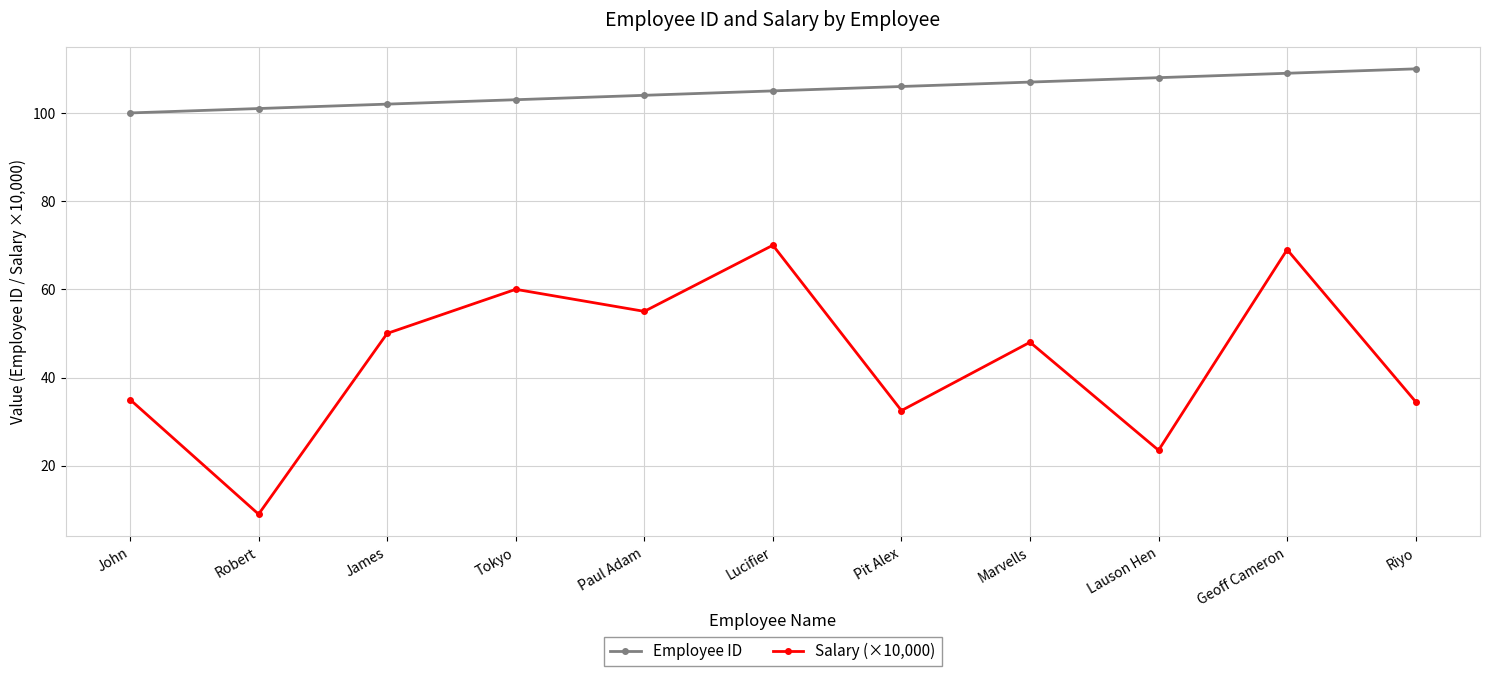

What is the average value of the Employee ID series?

105.0